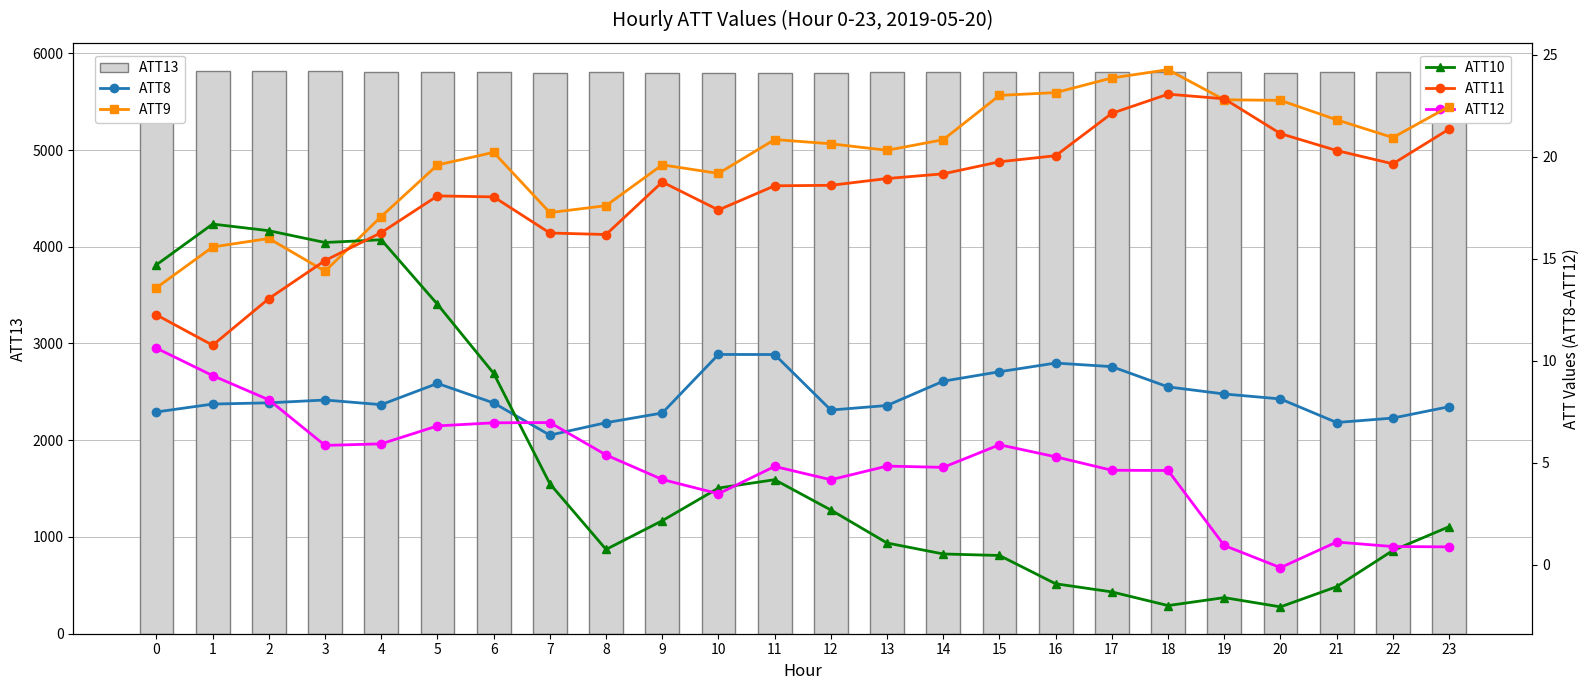

List the series in order of their peak value, lowest first.

ATT8, ATT12, ATT10, ATT11, ATT9, ATT13